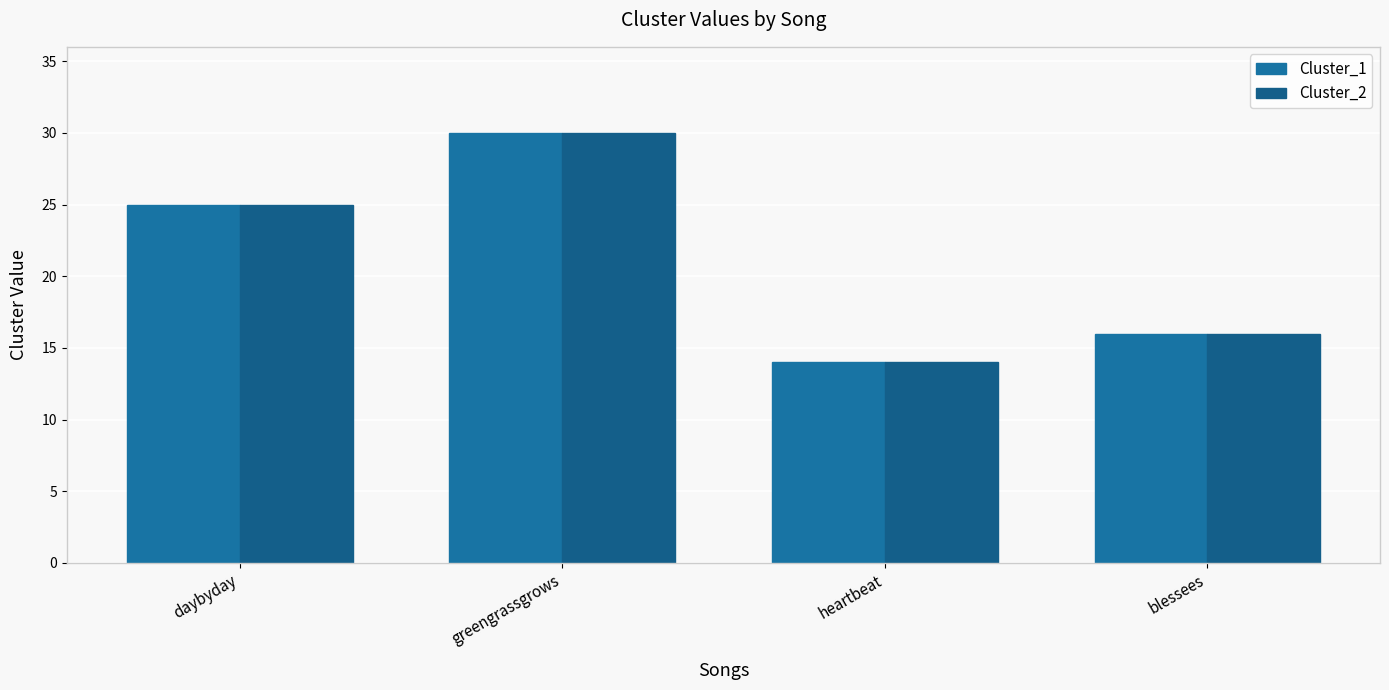

Which label corresponds to the smallest value in the chart?

heartbeat